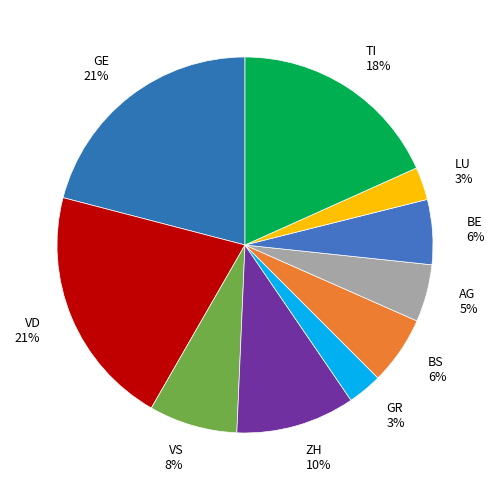

What percentage is the TI slice, to the nearest percent?

18%